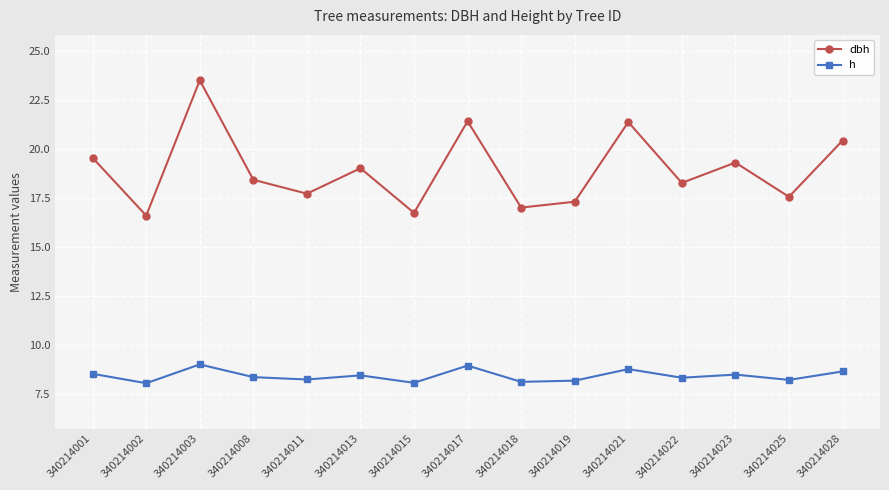

Is it true that dbh equals 20.4 at 340214028?

True